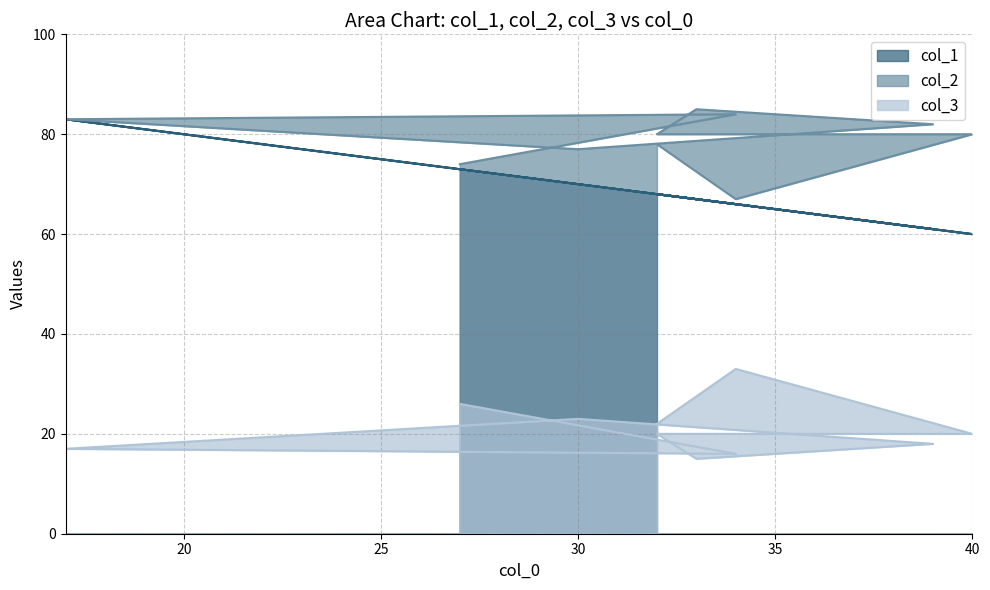

What is the minimum value for col_1?

60